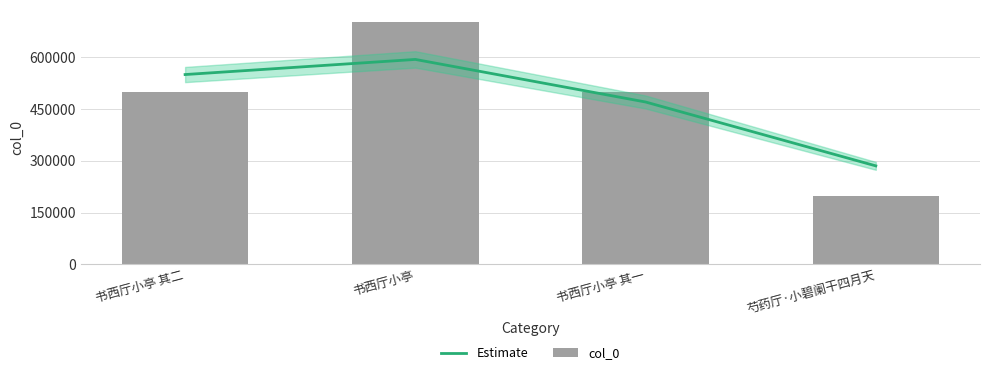

What are all the series names shown in the legend?

Estimate, col_0